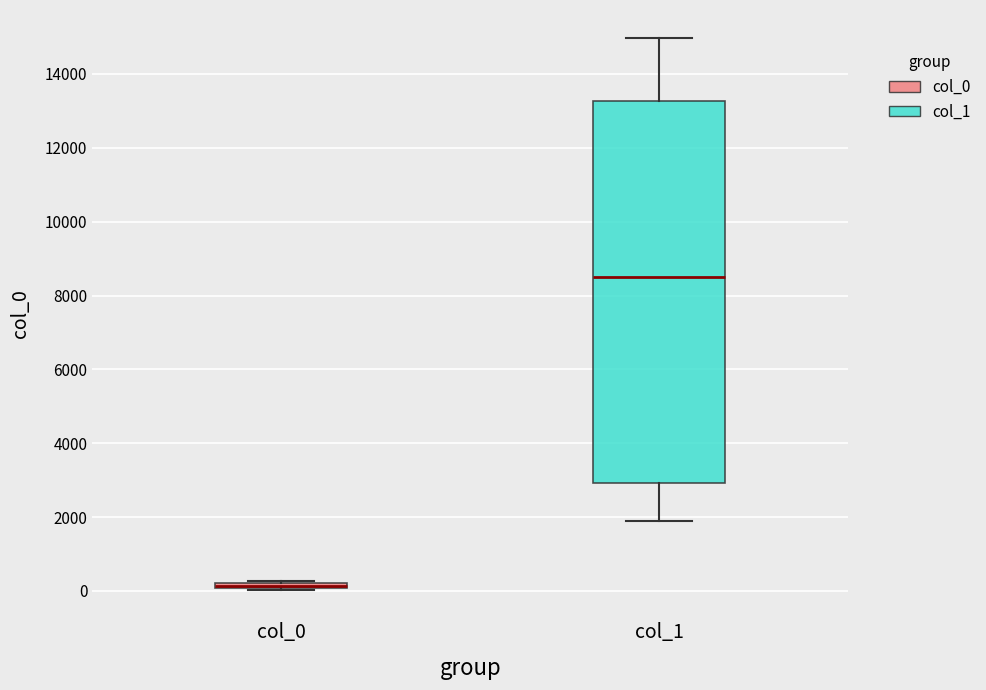

Where does the median line of the box for col_1 sit on the y-axis? The values are not printed on the chart, so give them approximately, as read against the axis.

8600